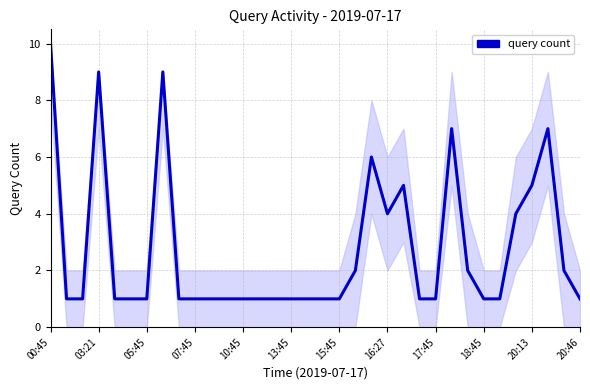

What is the difference between the maximum and minimum values?

9